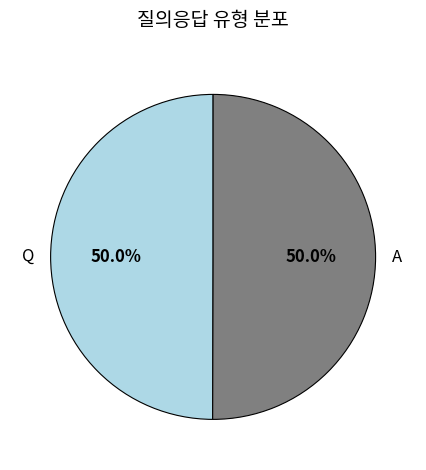

Combined, what portion of the pie is A and Q?

100.0%